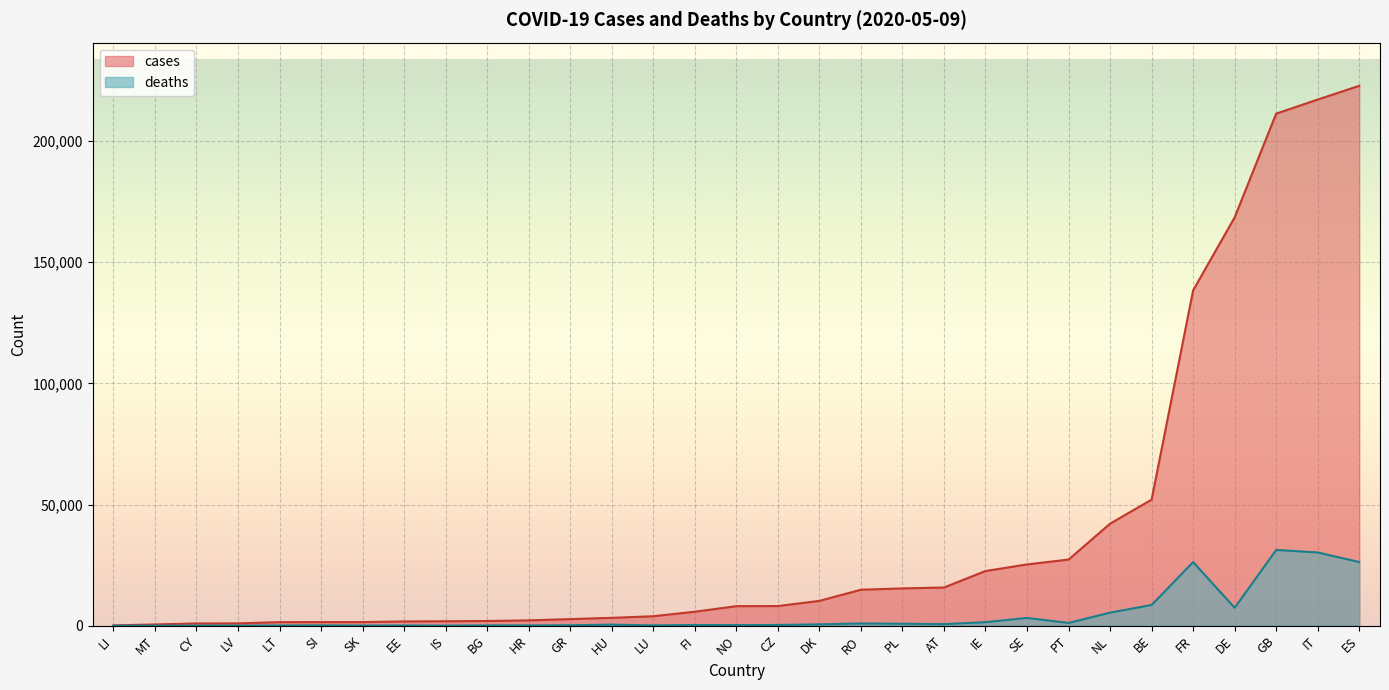

The value of cases at HR is 1255. True or false?

False